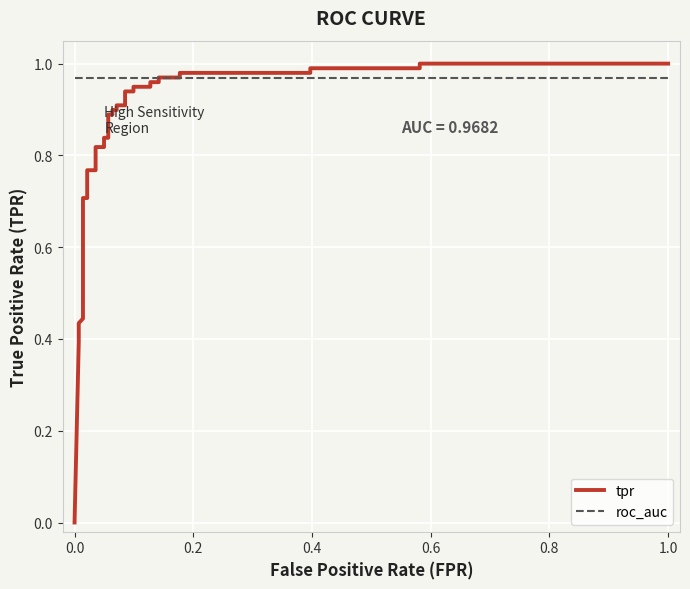

Count the number of categories in the chart.

37